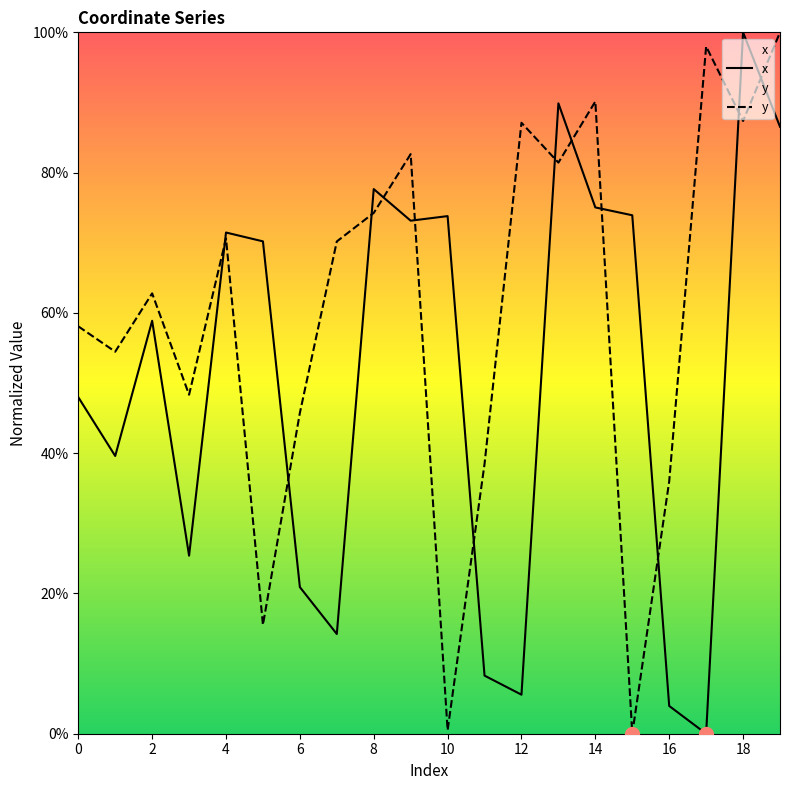

Is this an area chart (filled region under the line)?

No